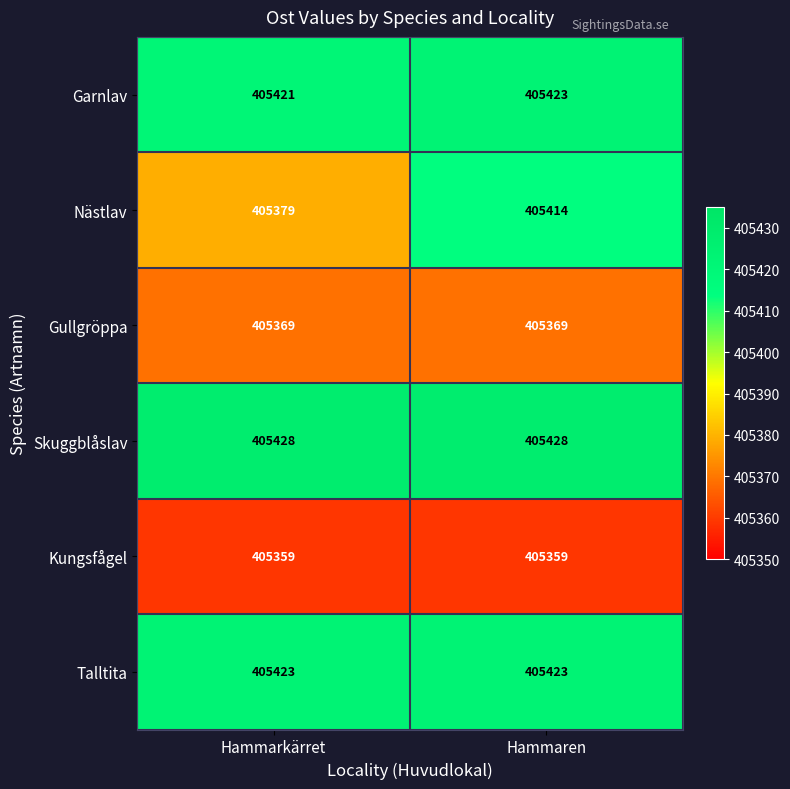

Reading left to right, transcribe all the data shown in this chart.

Garnlav: 405421	405423
Nästlav: 405379	405414
Gullgröppa: 405369	405369
Skuggblåslav: 405428	405428
Kungsfågel: 405359	405359
Talltita: 405423	405423